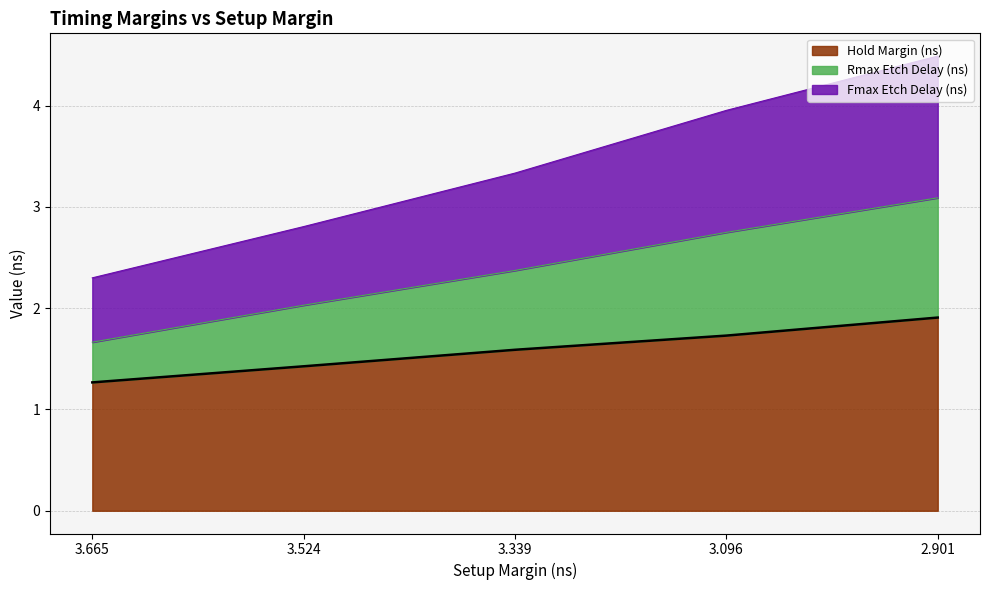

What is the difference between the highest and lowest values at 3.524?

1.4